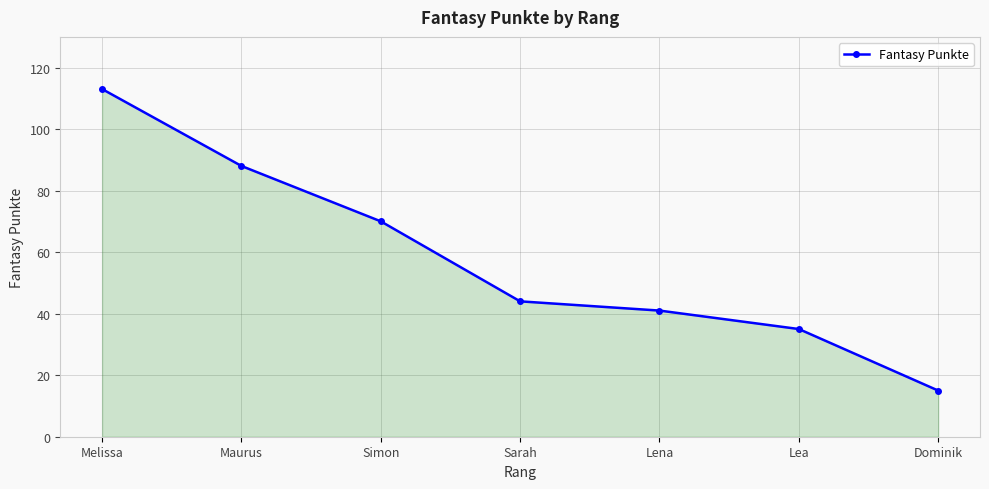

What is the value of the 6th point from the left?

35